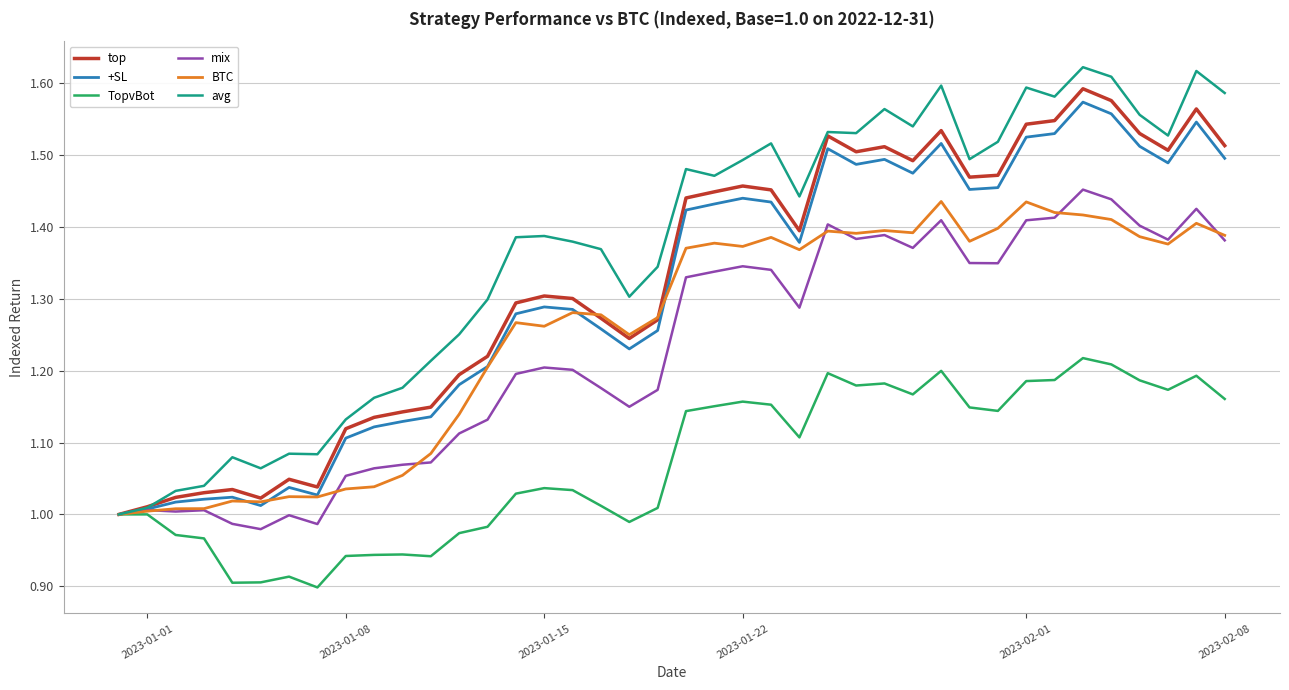

Which series has the widest spread of values?

avg